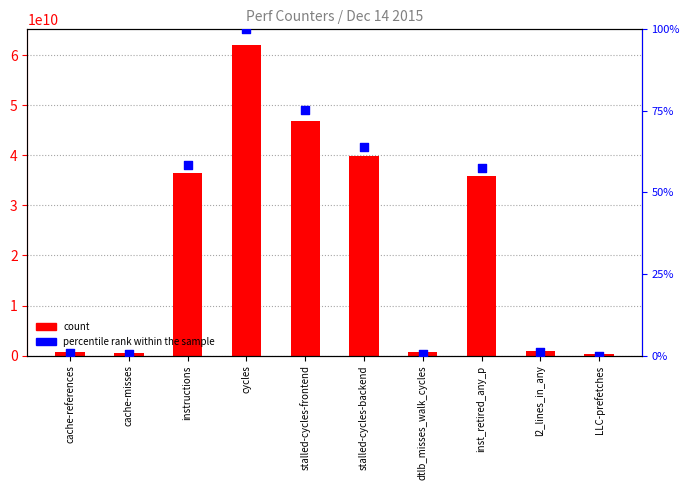

Which series has the largest total across all categories?

count